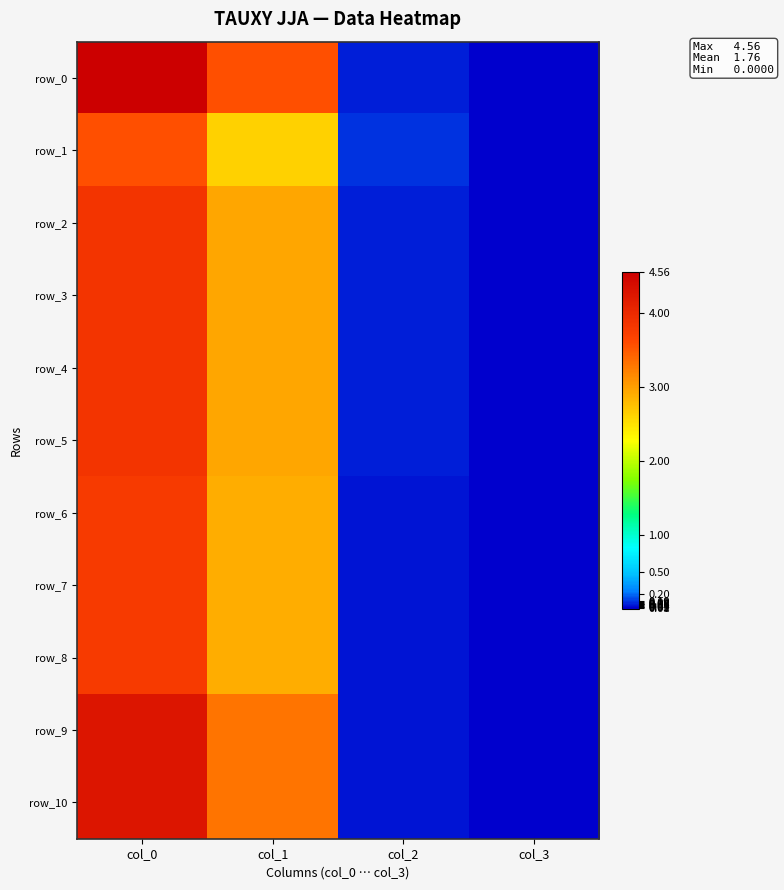

Between col_2 and col_3, which series saw the biggest shift?

row_1